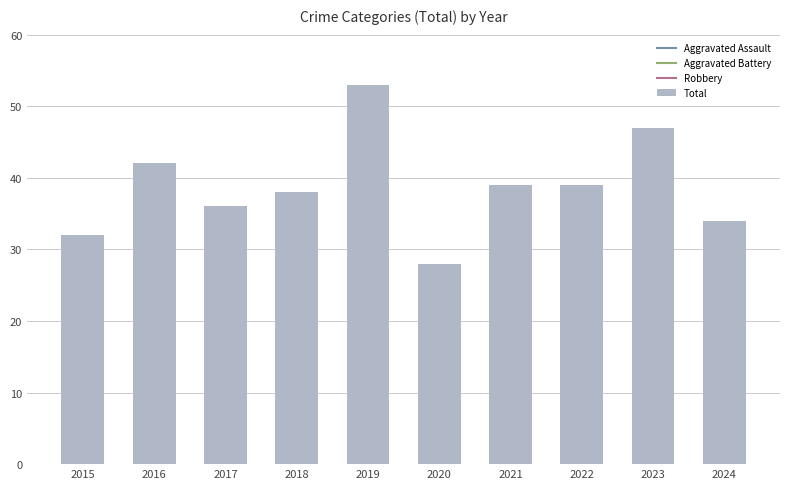

How many series are shown in this chart?

1